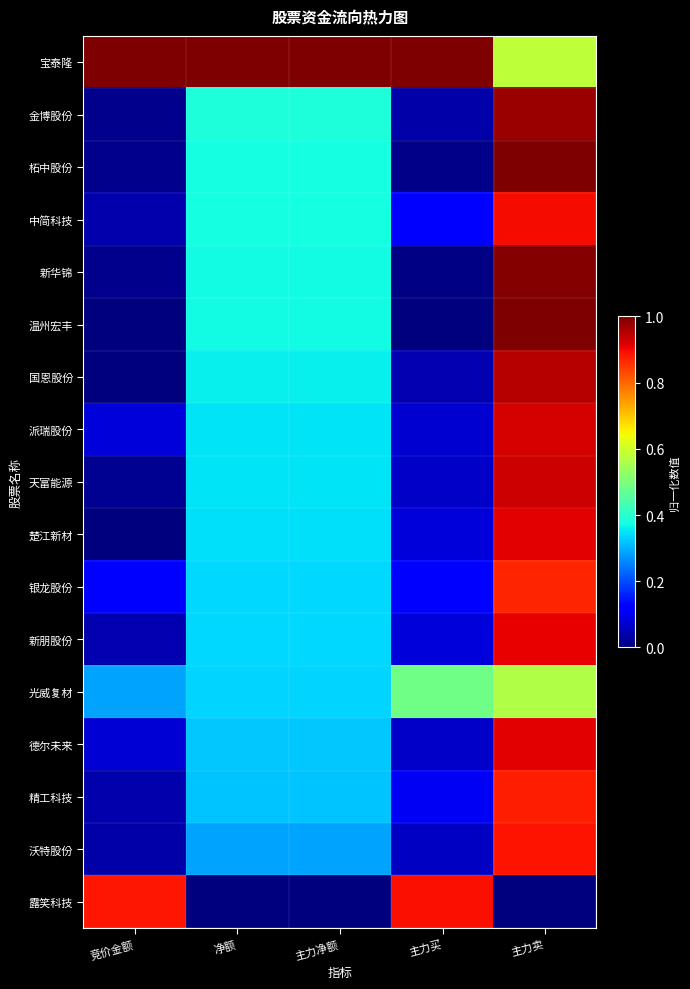

Rank the series at 净额 from lowest to highest value.

露笑科技, 沃特股份, 精工科技, 德尔未来, 光威复材, 新朋股份, 银龙股份, 楚江新材, 天富能源, 派瑞股份, 国恩股份, 温州宏丰, 新华锦, 中简科技, 柘中股份, 金博股份, 宝泰隆